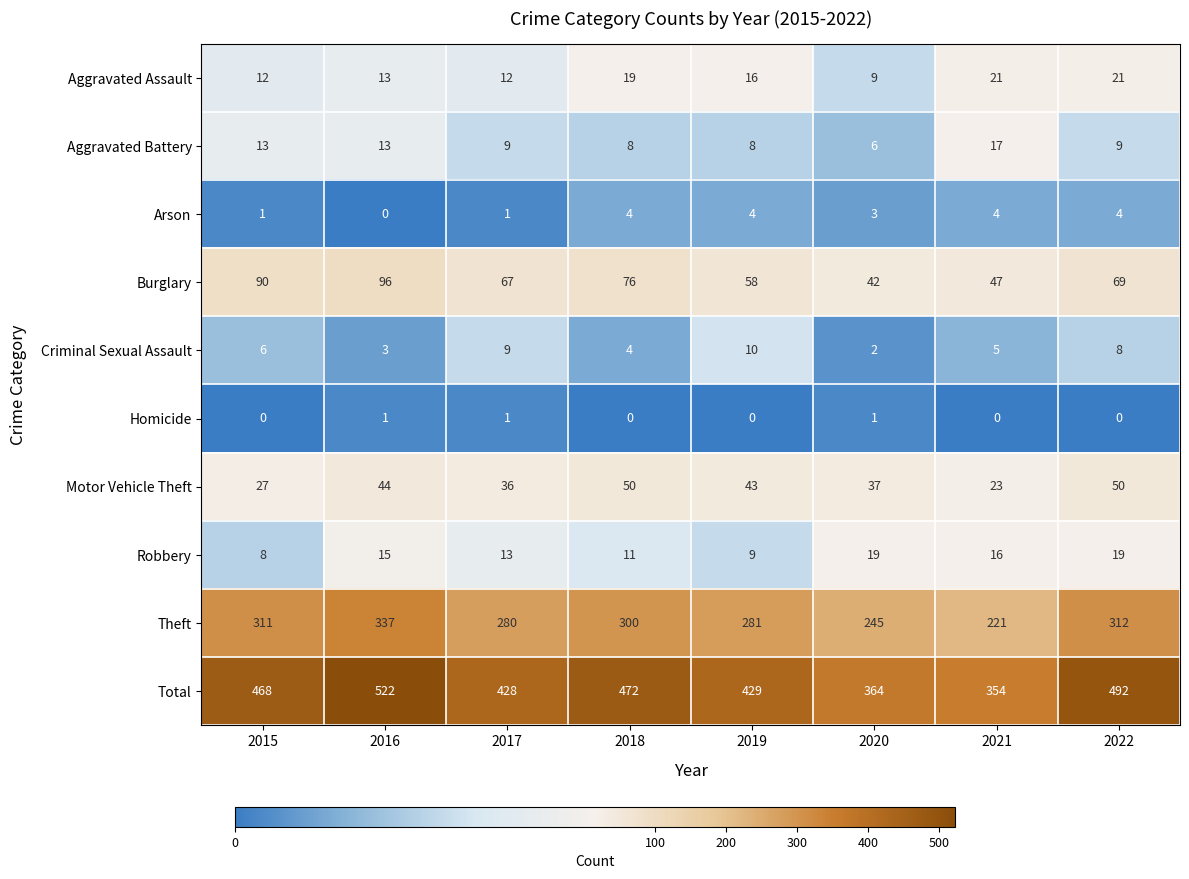

What is the sum of all Criminal Sexual Assault values?

47